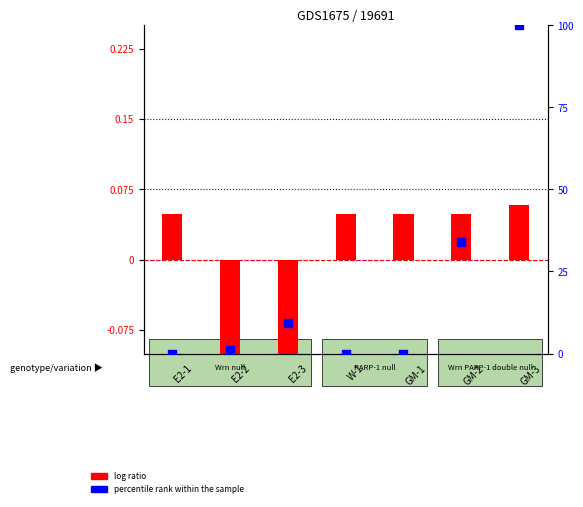

At how many categories does at least one series exceed 81?

1